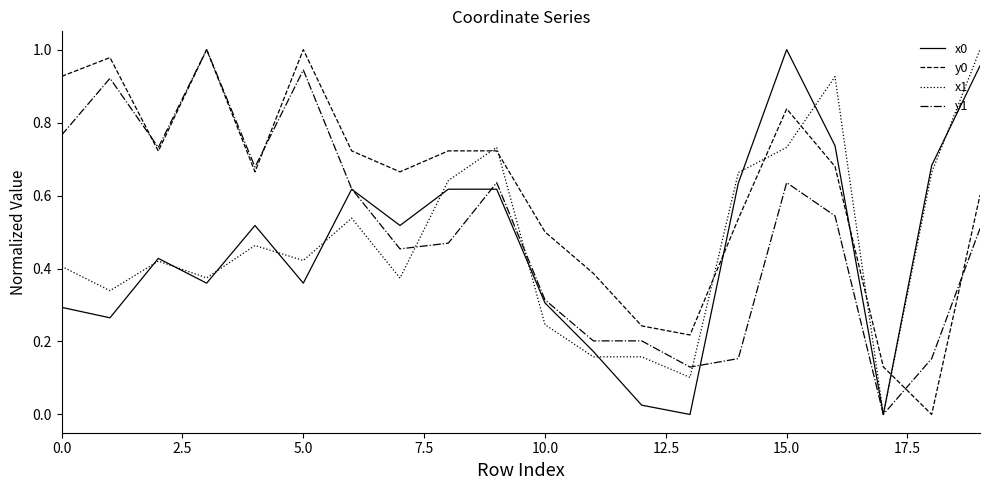

Rank the series by their maximum value, from lowest to highest.

x0, y0, x1, y1